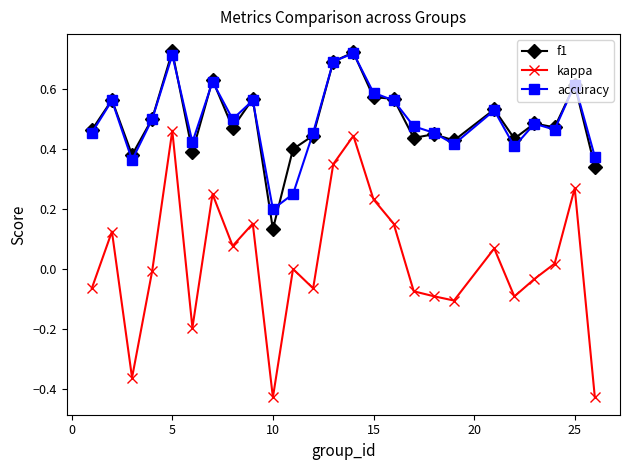

Which series has the widest spread of values?

kappa